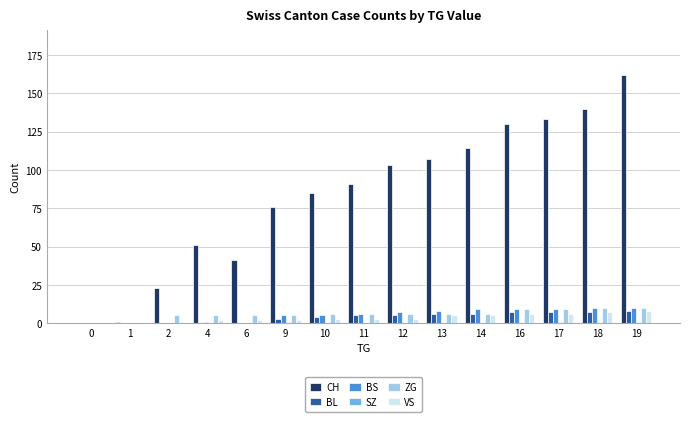

How many data points does each series have?

15